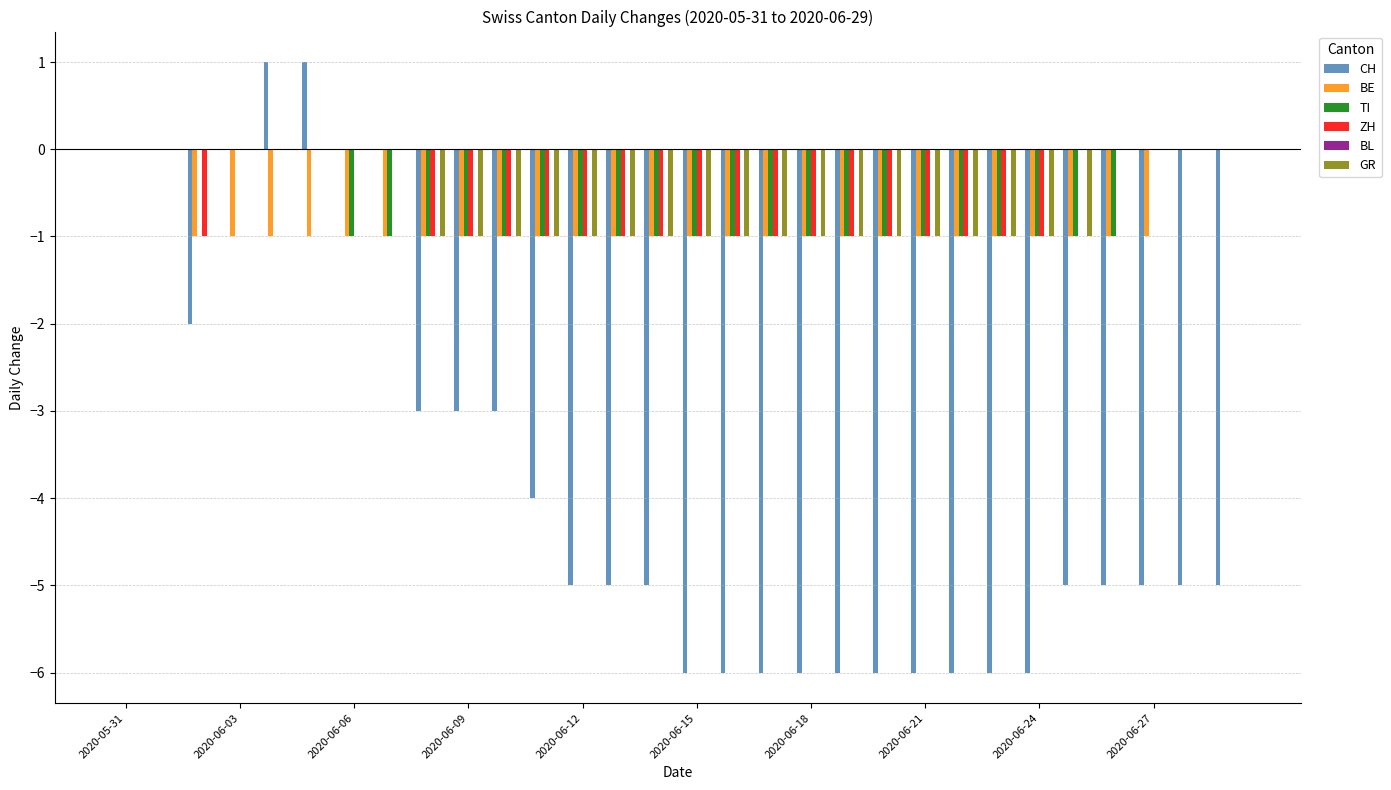

Which series has the widest spread of values?

CH